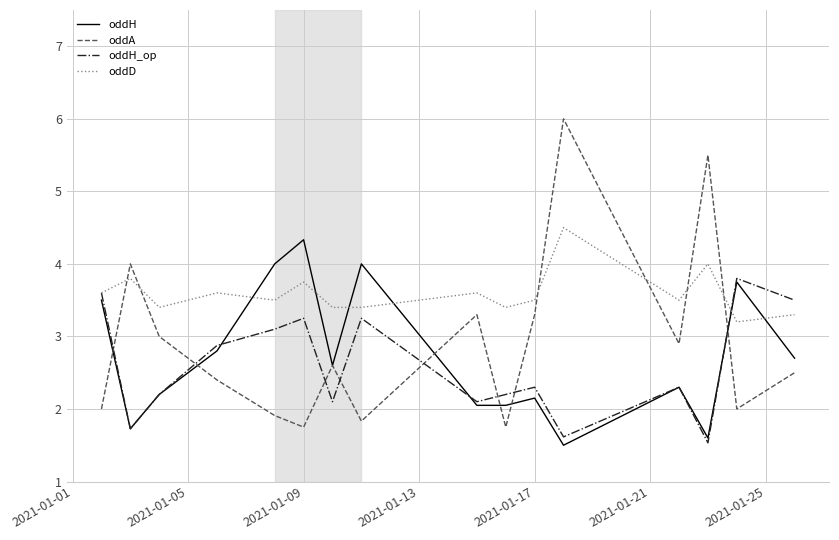

True or false: oddH_op has more than 2 points higher than both neighbors.

True